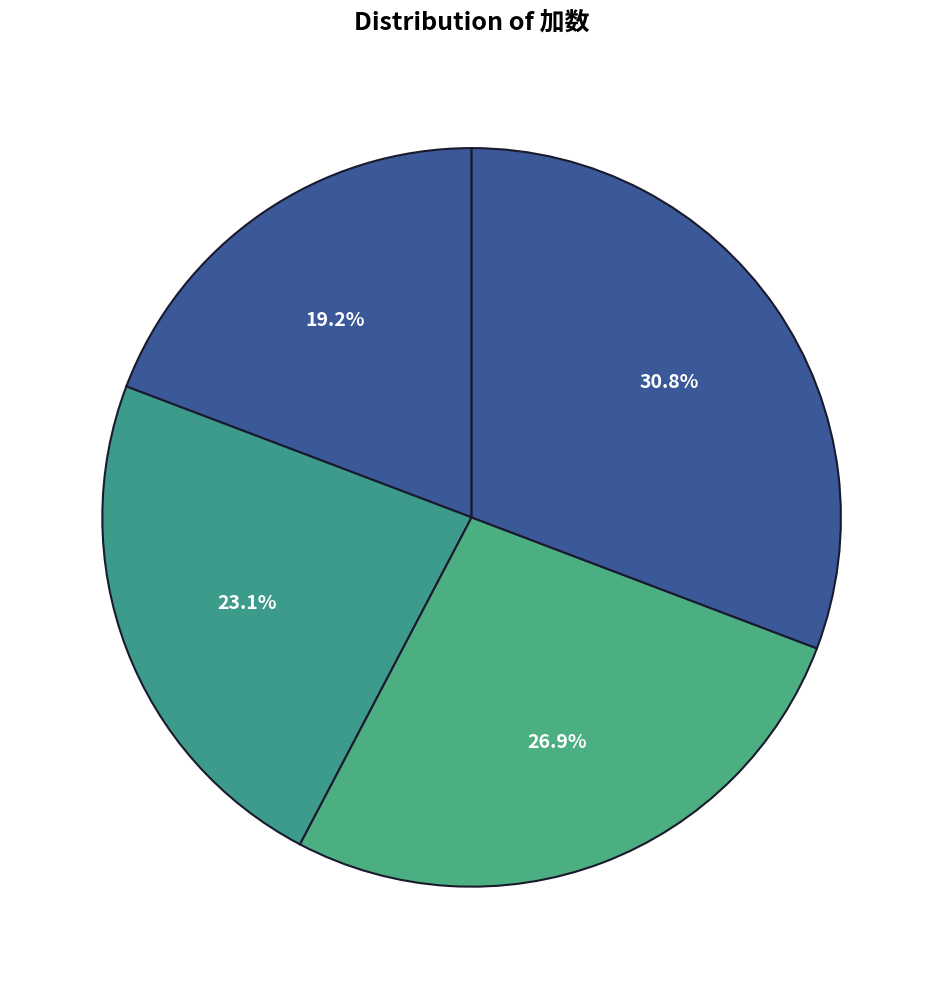

How many slices are in this pie chart?

4